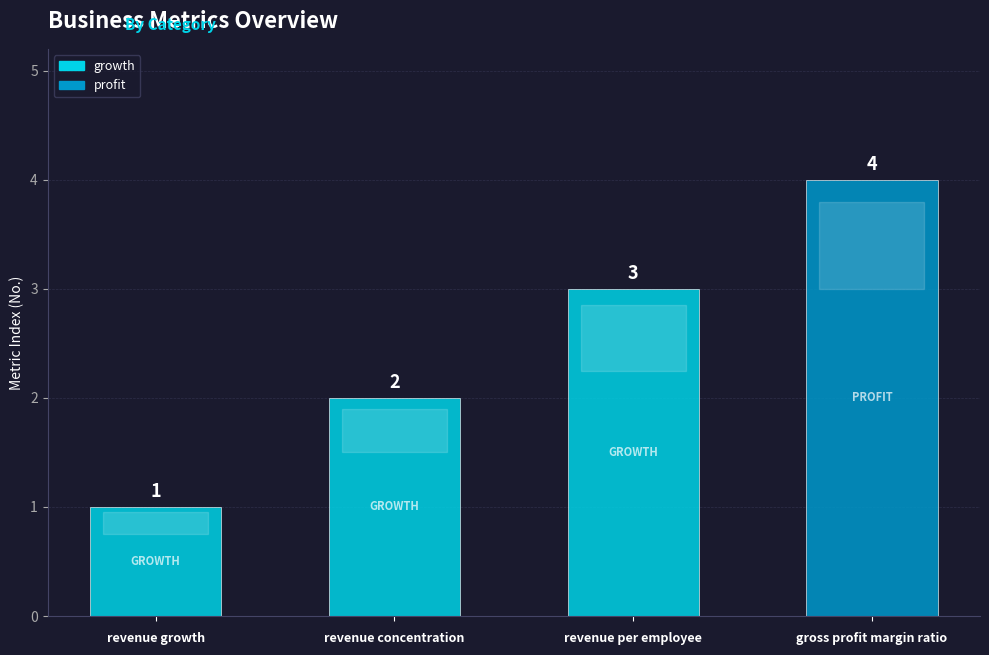

Reading right to left, extract all data points from this chart.

4	3	2	1